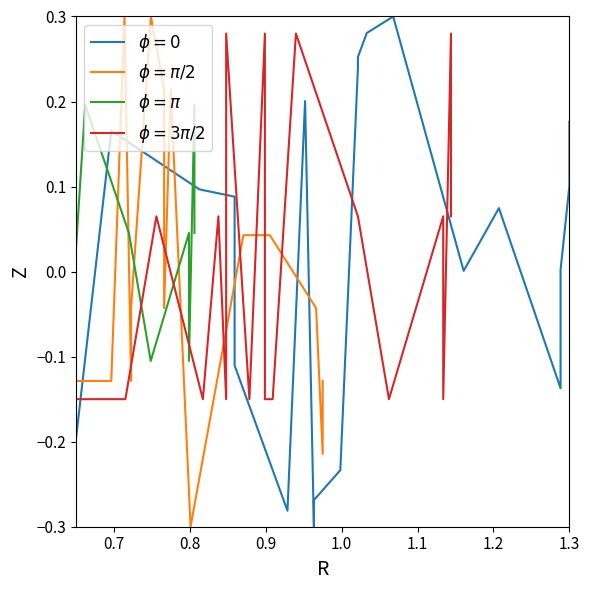

How many times do $\phi=0$ and $\phi = \pi/2$ cross each other?

7